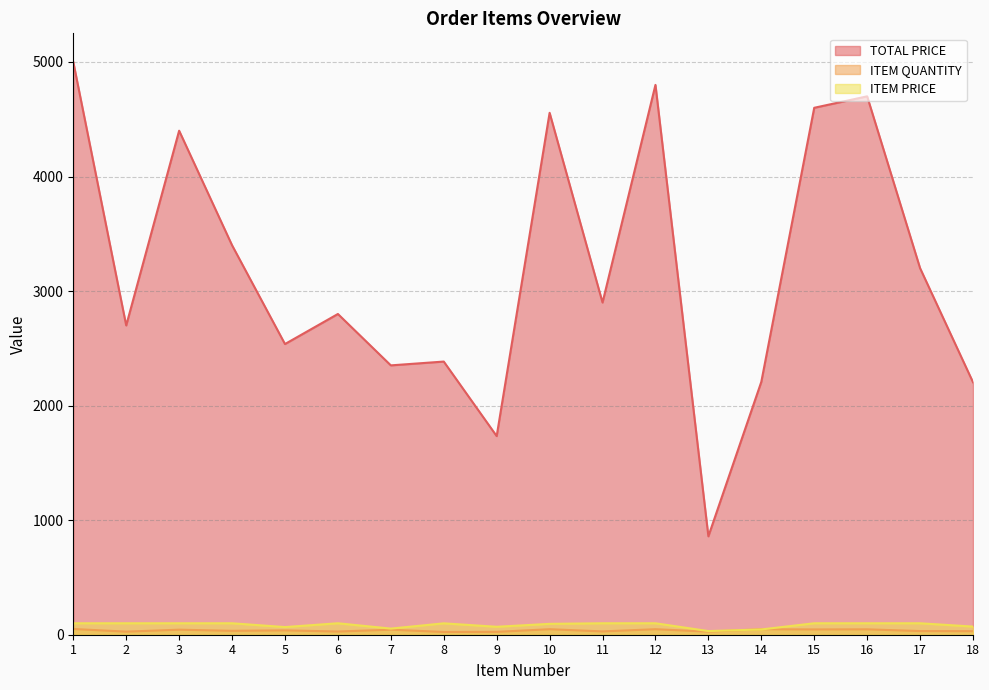

At which label does TOTAL PRICE reach its minimum?

13